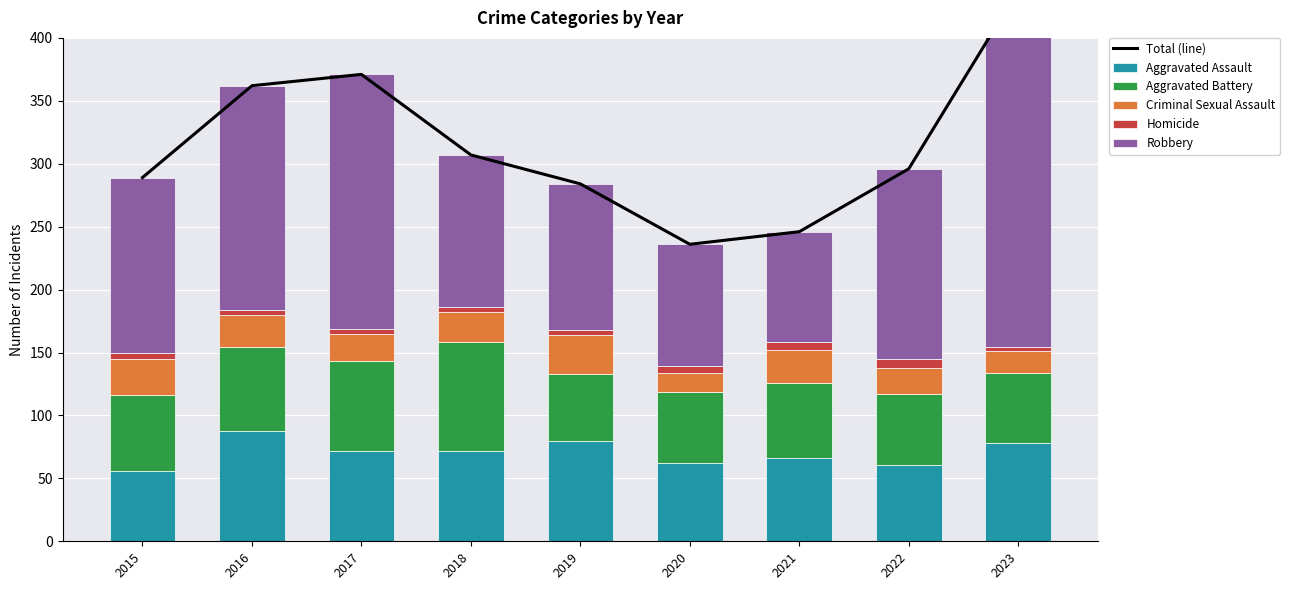

What is the sum of the Aggravated Assault values at 2015 and 2016?

144